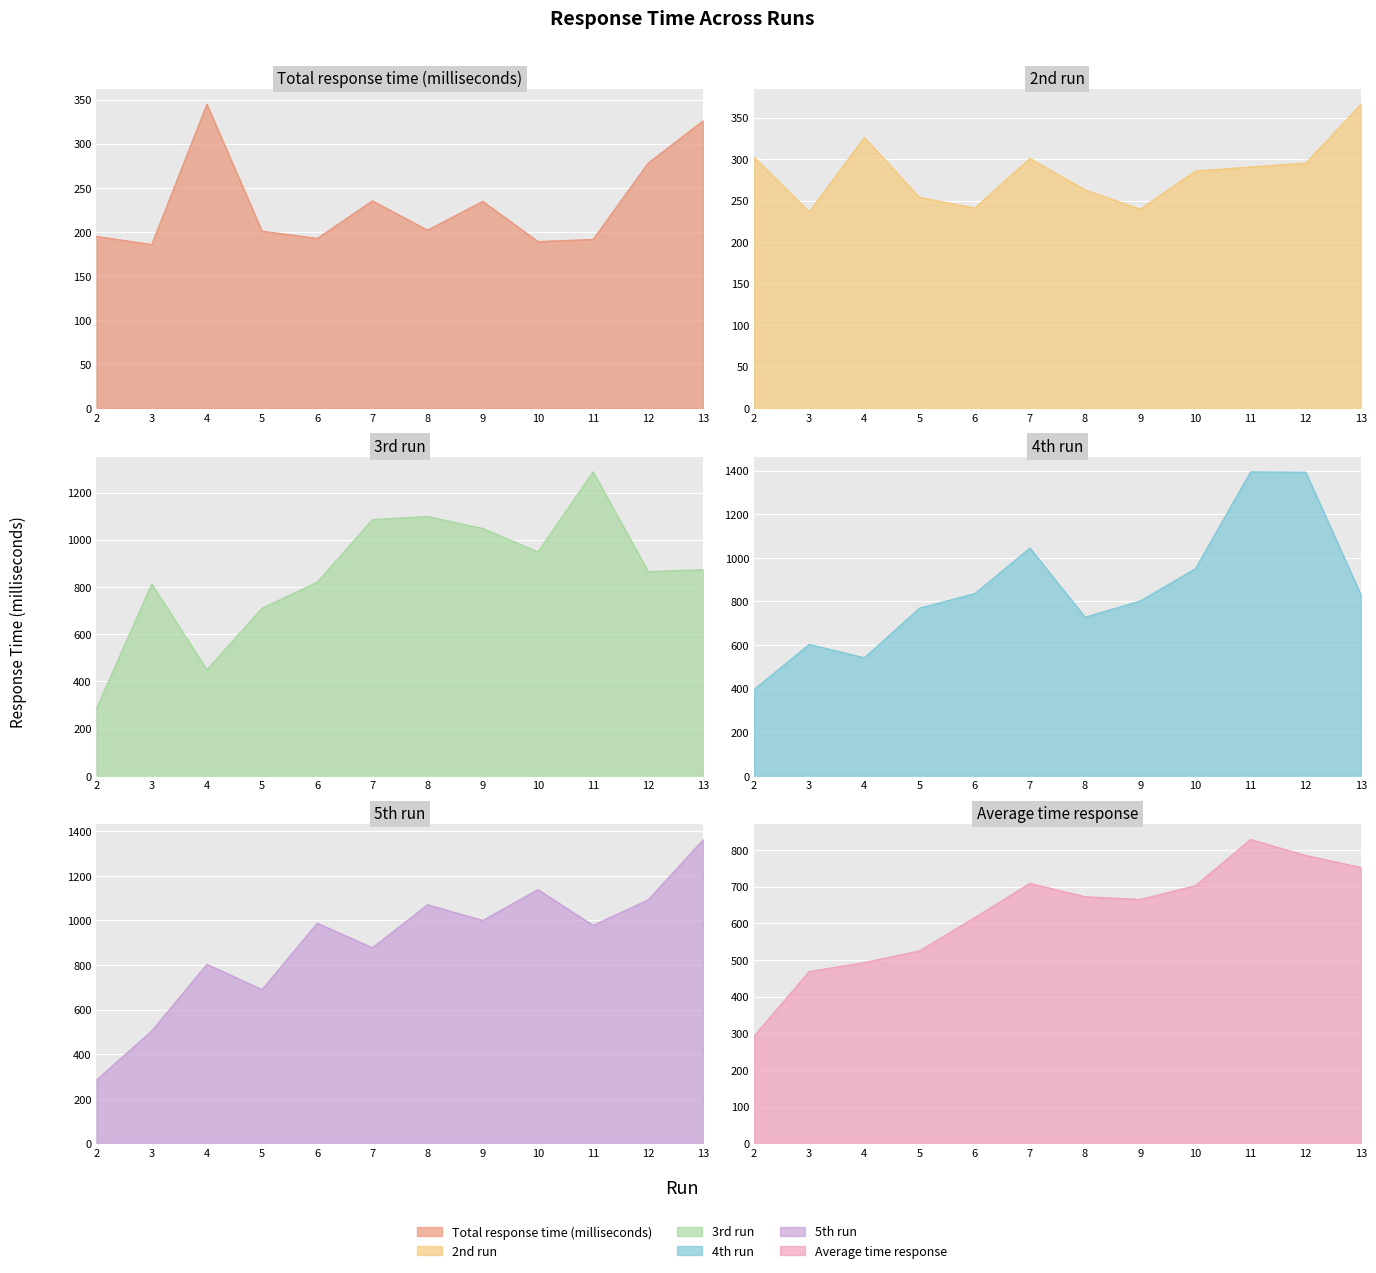

Between 2 and 5, which series saw the biggest shift?

3rd run